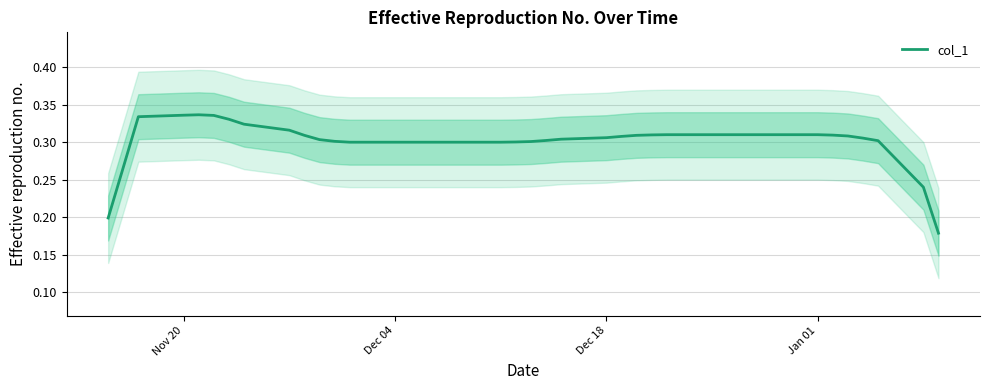

The chart shows a value of 0.2 at 27. True or false?

False